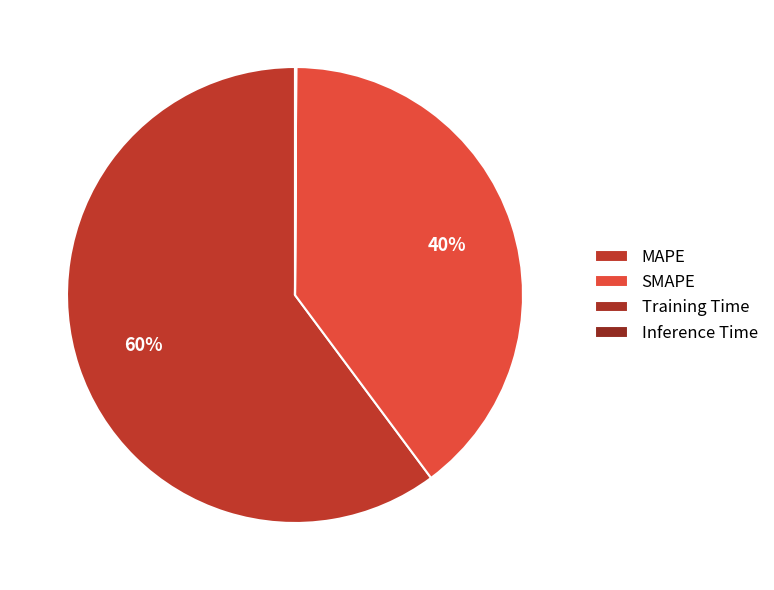

Count the number of slices in the pie.

4